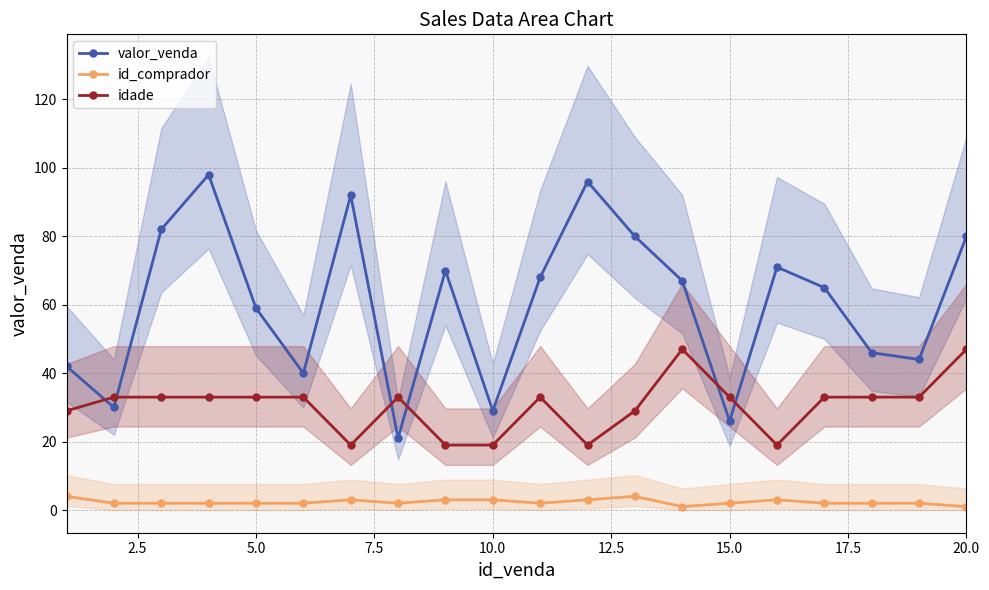

In valor_venda, how many points are higher than both neighbors (excluding endpoints)?

5